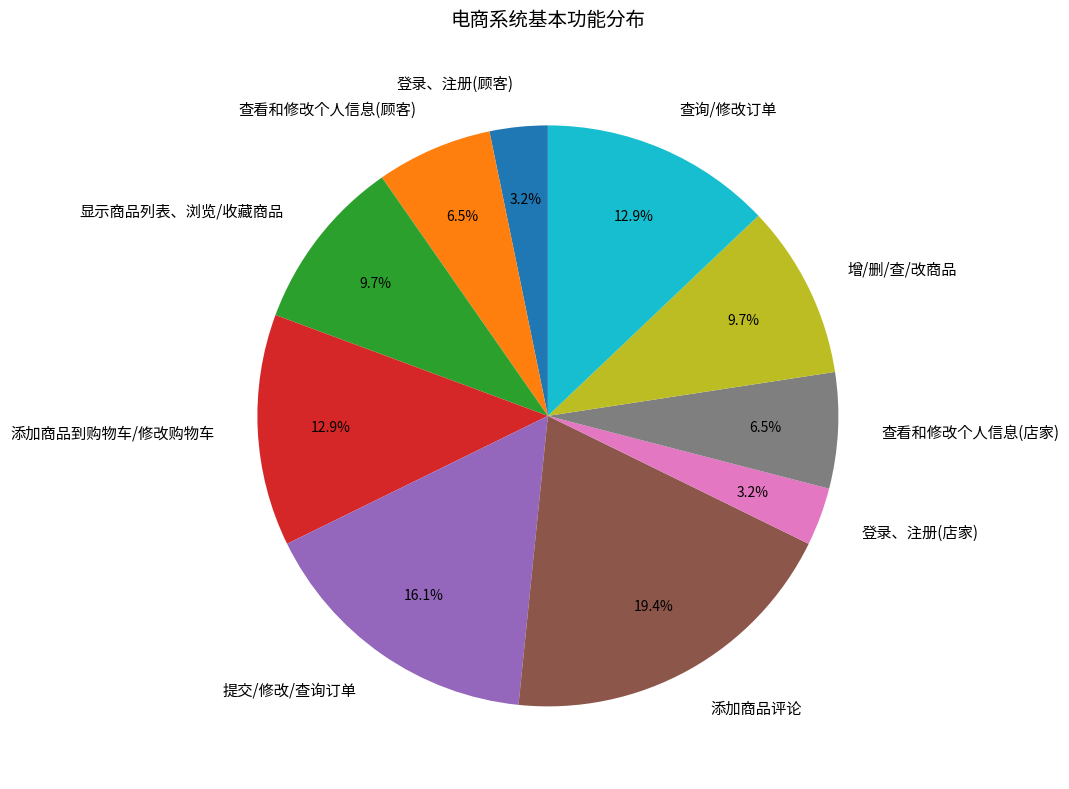

Approximately how many times larger is the value at 增/删/查/改商品 compared to 登录、注册(顾客)?

3.0